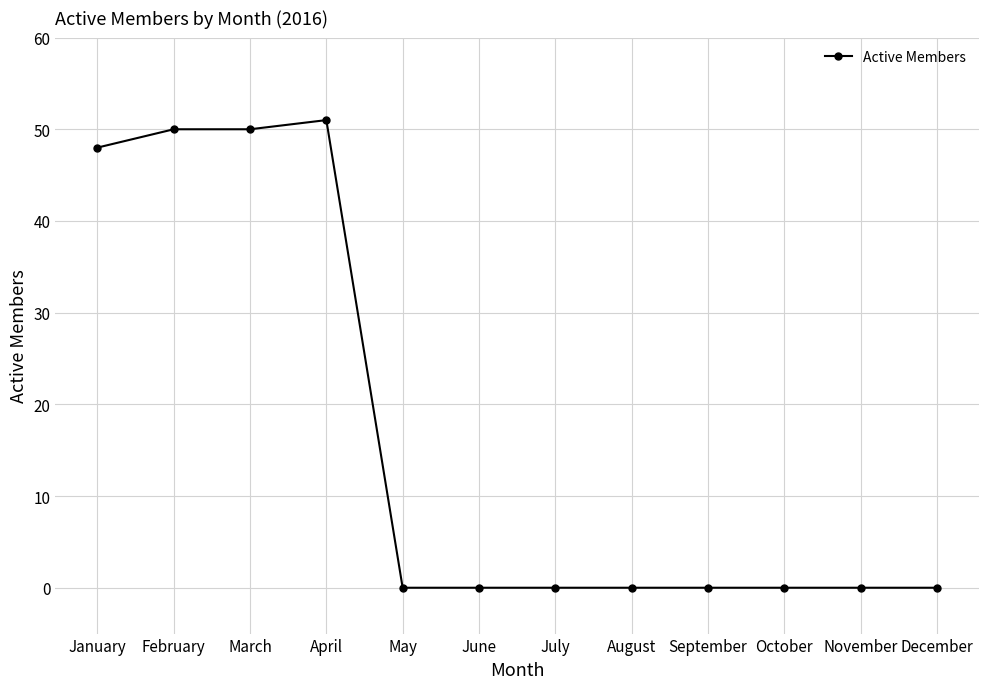

What is the change in value from March to December?

-50